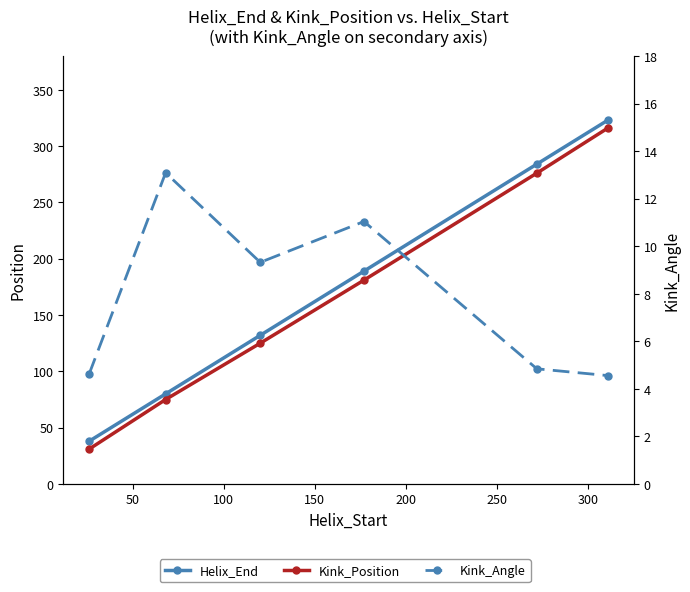

What is the difference between the maximum and minimum values in the Kink_Position series?

285.0